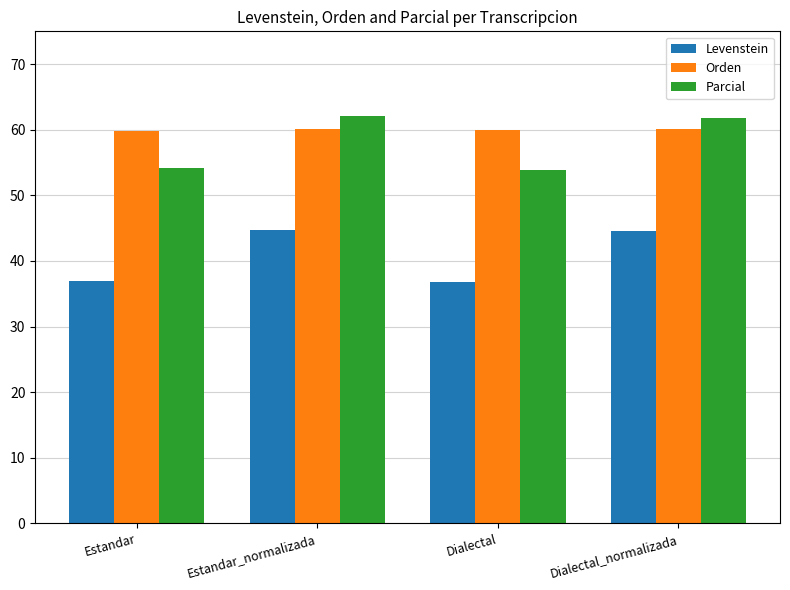

What are all the series names shown in the legend?

Levenstein, Orden, Parcial